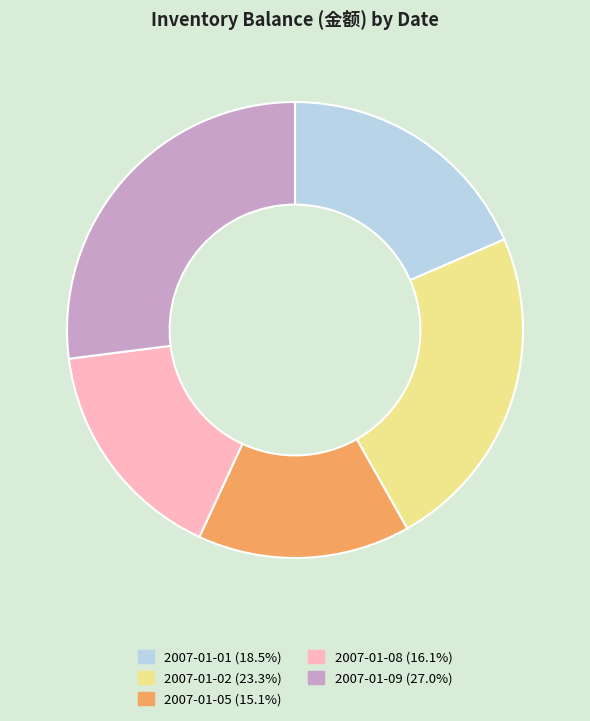

How many slices are in this pie chart?

5